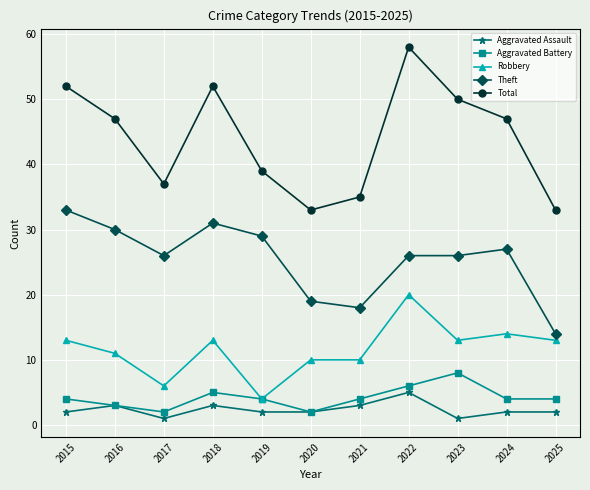

What is the highest value of the Total series?

58